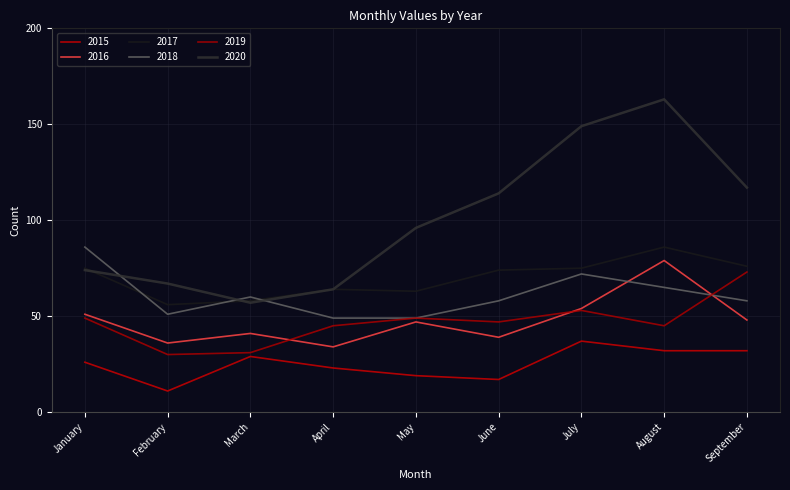

Which category has the lowest value in the 2020 series?

March